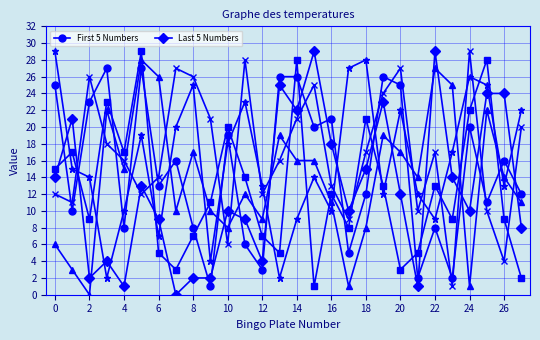

What is the difference between the maximum and minimum values in the First 5 Numbers series?

26